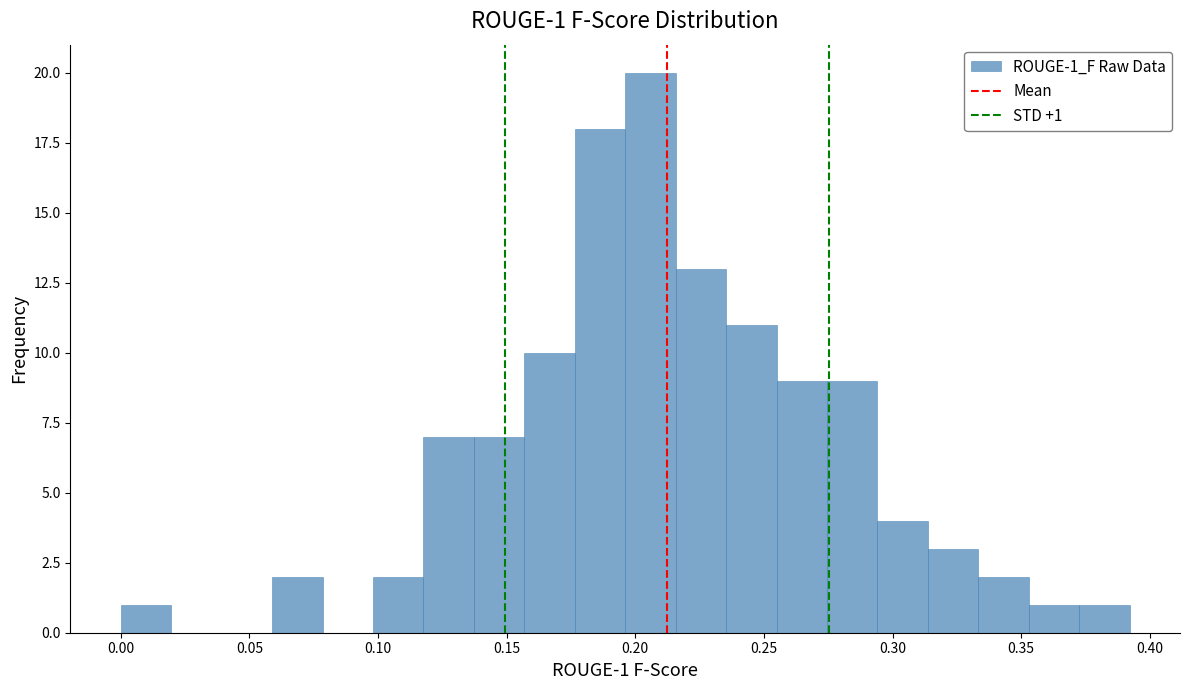

Around what value on the x-axis is the tallest bar? Give the approximate position of its centre, as read against the axis.

0.205